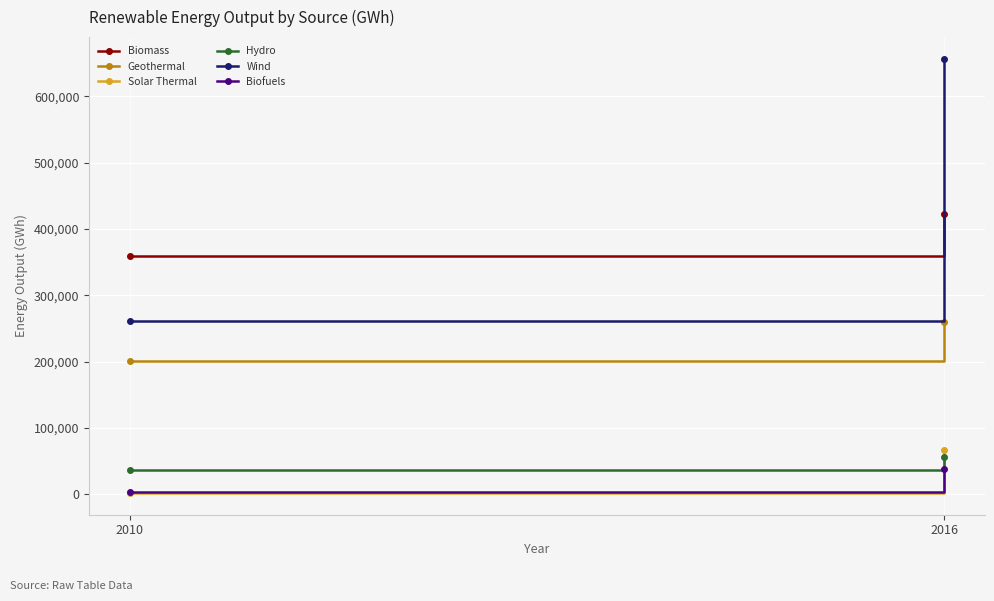

Reading left to right, transcribe all the data shown in this chart.

Biomass: 358853	423118
Geothermal: 201587	260116
Solar Thermal: 1787	66872
Hydro: 35890	55706
Wind: 261206	656678
Biofuels: 3160	38475